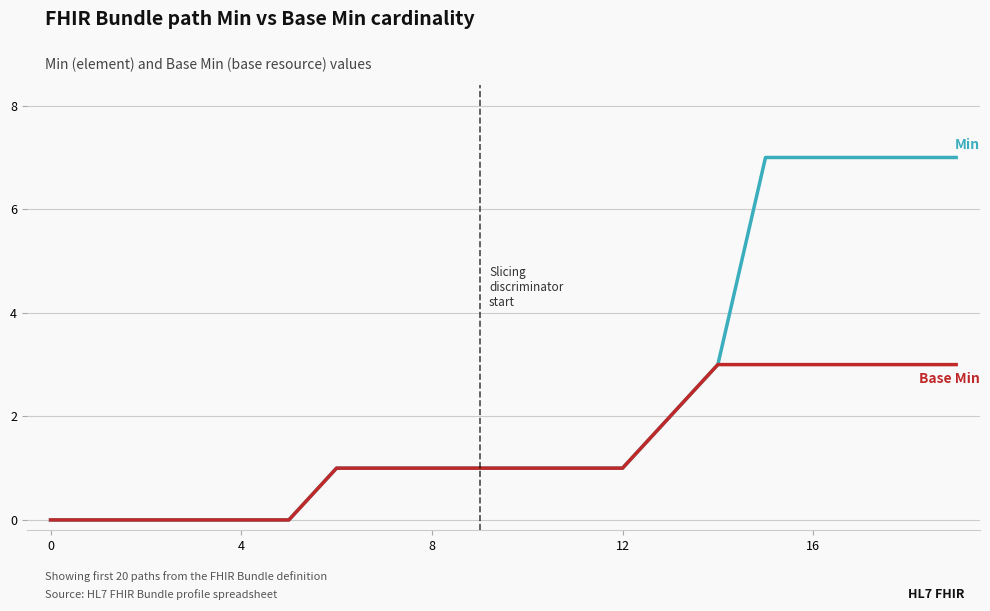

What is the greatest value displayed?

7